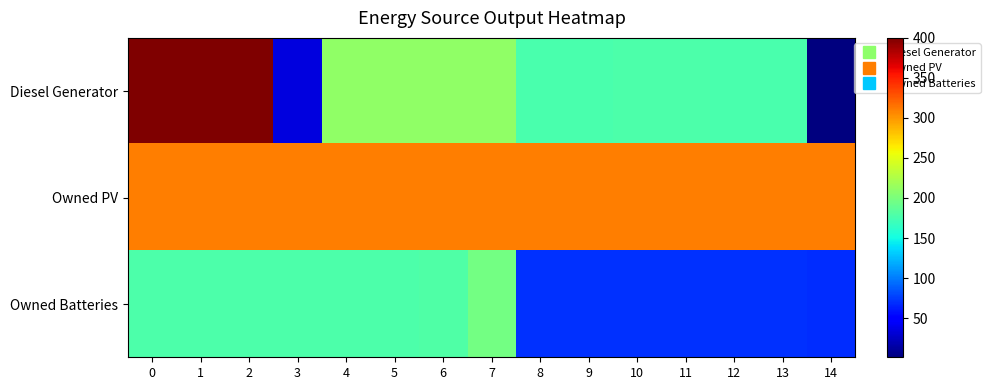

Which series has the largest total across all categories?

Owned PV